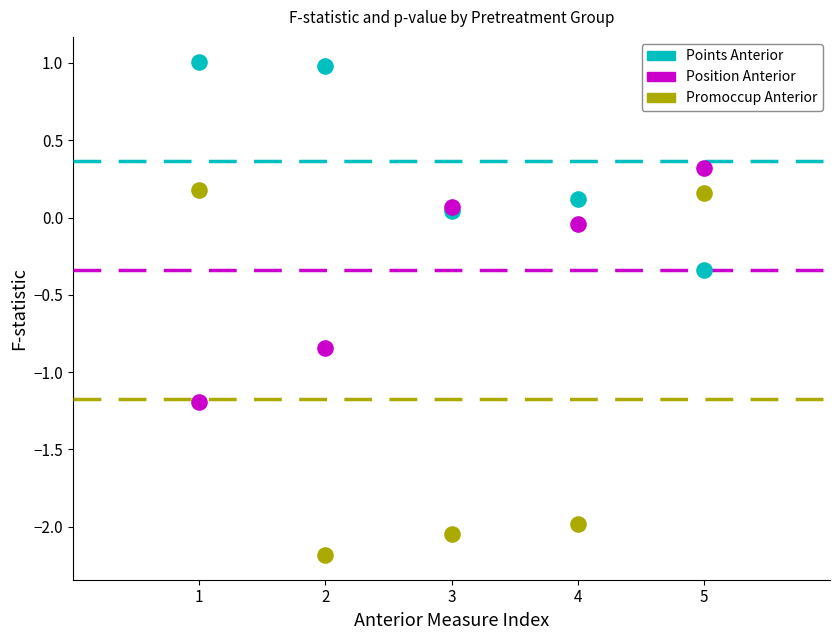

Which series has the widest spread of Y values?

Promoccup Anterior